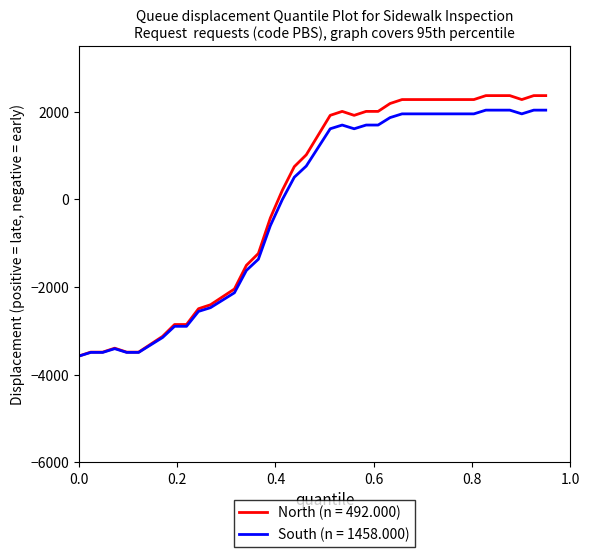

What is the greatest value displayed?

2362.5